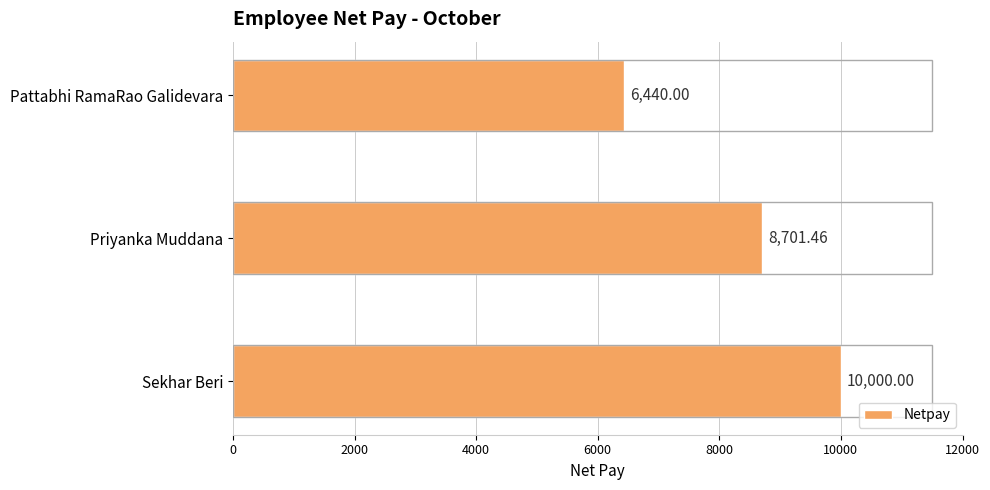

Between Sekhar Beri and Pattabhi RamaRao Galidevara, which is larger?

Sekhar Beri